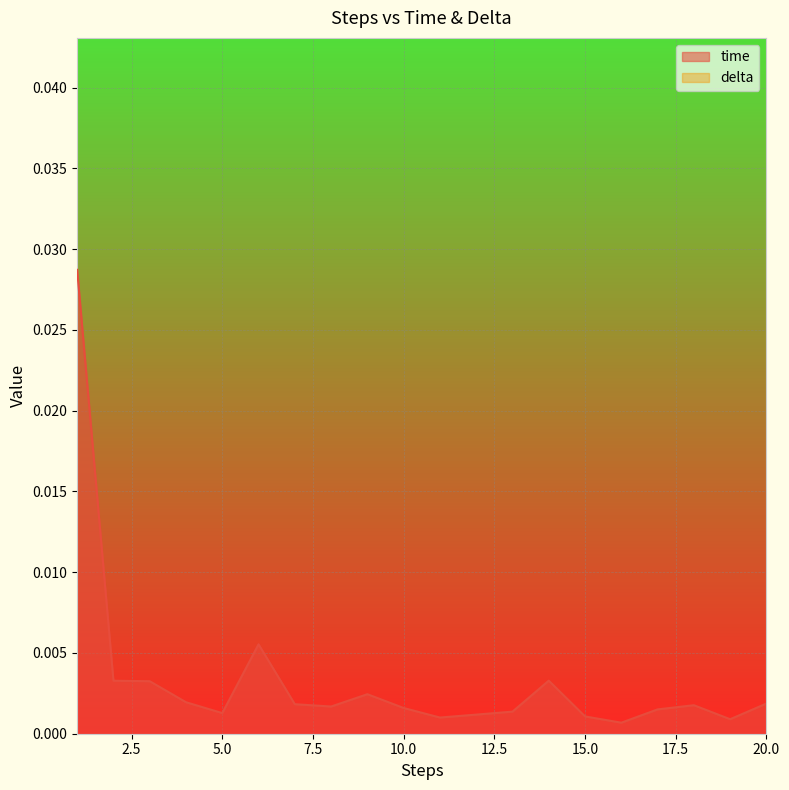

True or false: the data shows 0.0 at 7.

True